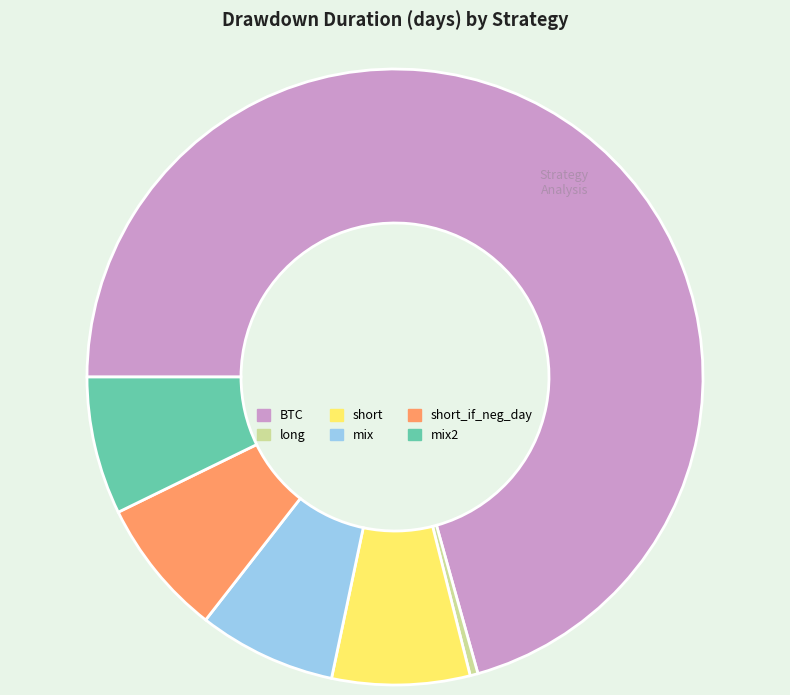

Approximately how many times larger is the value at mix compared to BTC?

0.1